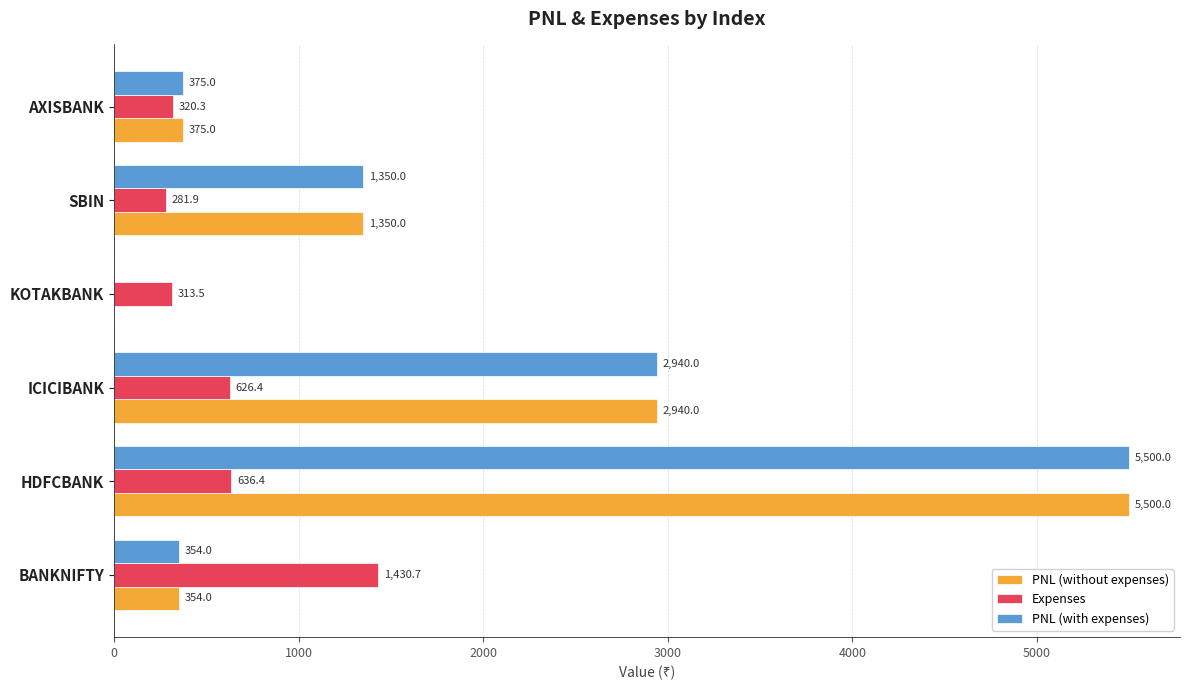

True or false: PNL (without expenses) has a value of 375.0 at AXISBANK.

True